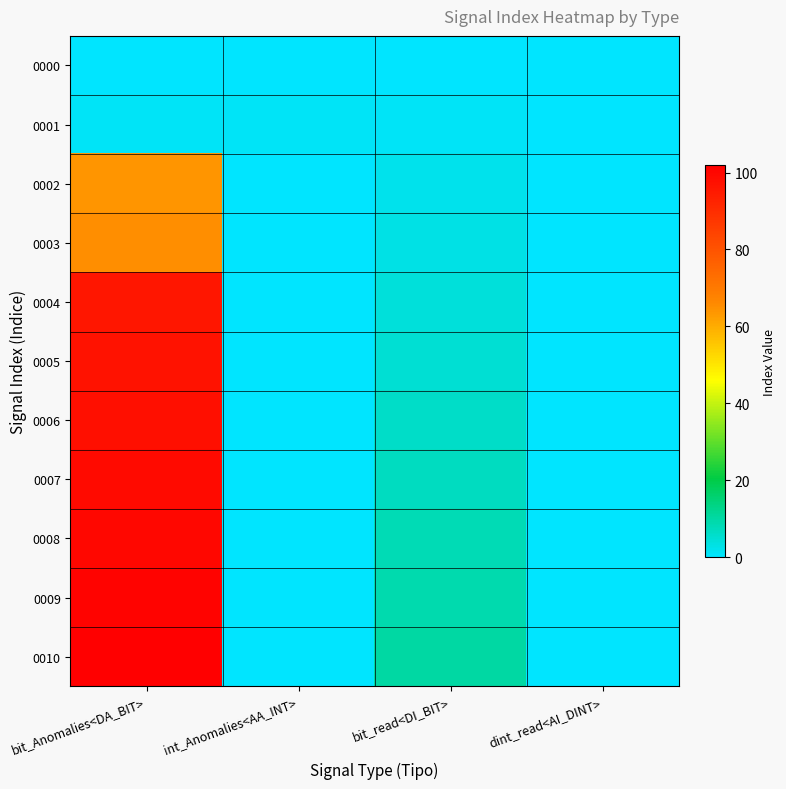

What is the difference between the highest and lowest values at bit_Anomalies<DA_BIT>?

102